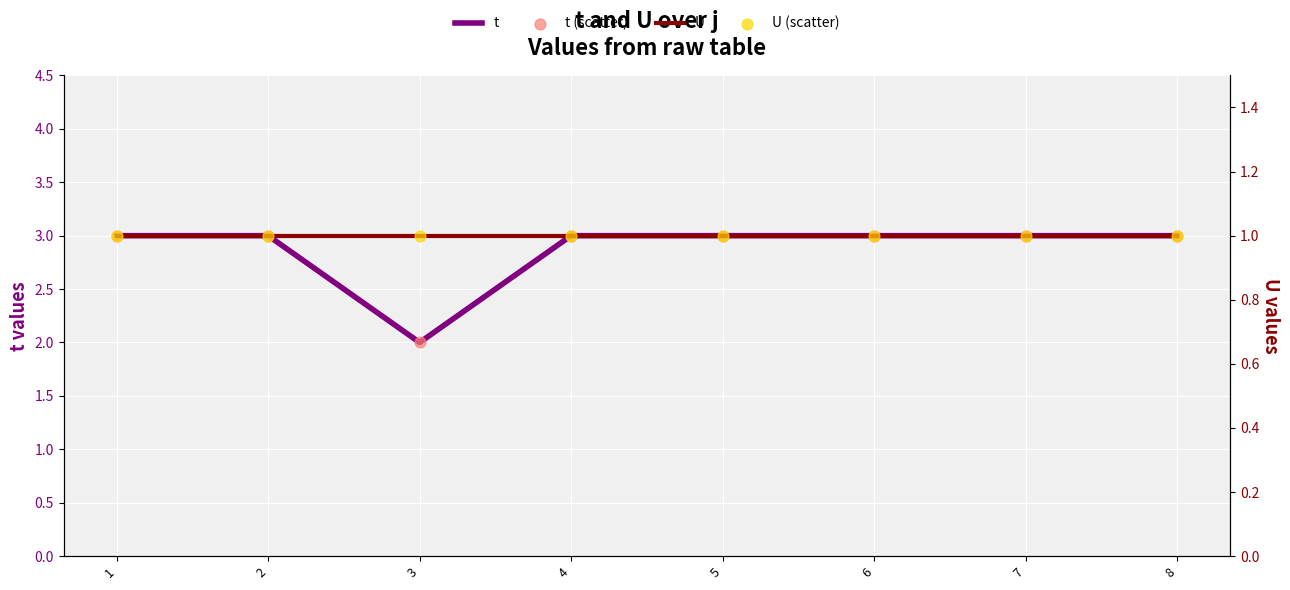

Which series has the widest spread of Y values?

t